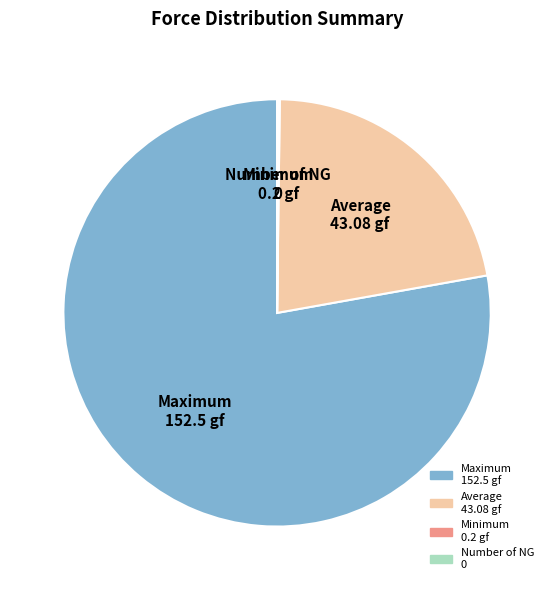

Is there a majority slice in this chart?

Yes